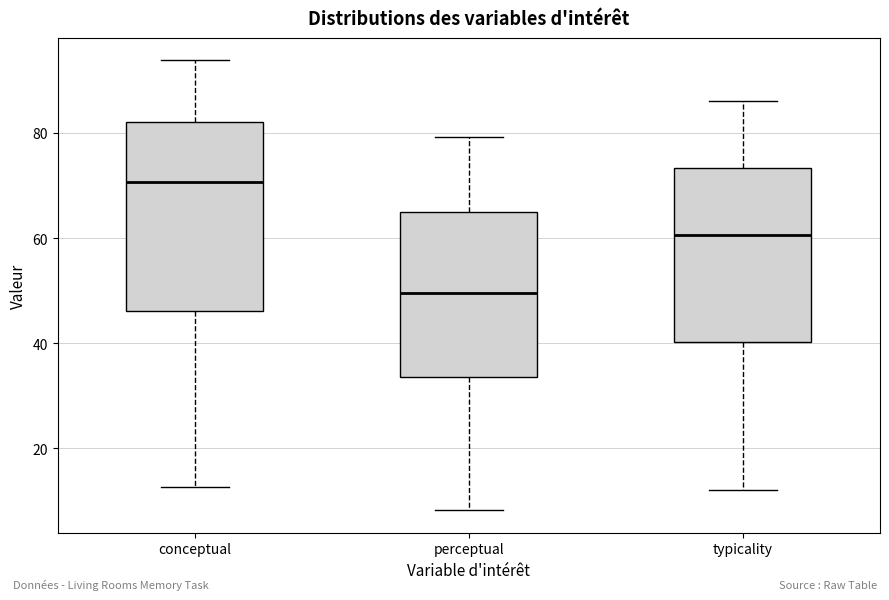

Where does the median line of the box for conceptual sit on the y-axis? The values are not printed on the chart, so give them approximately, as read against the axis.

70